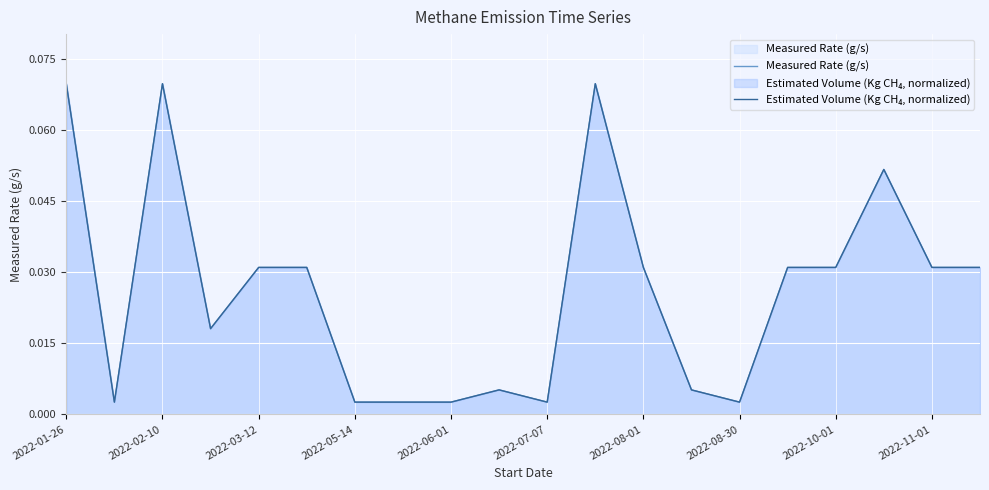

At which category is the sum across all series the highest?

2022-01-26